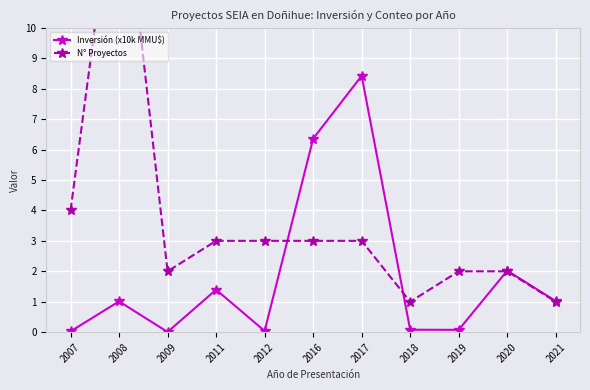

The value of N° Proyectos at 2009 is 3.0. True or false?

False